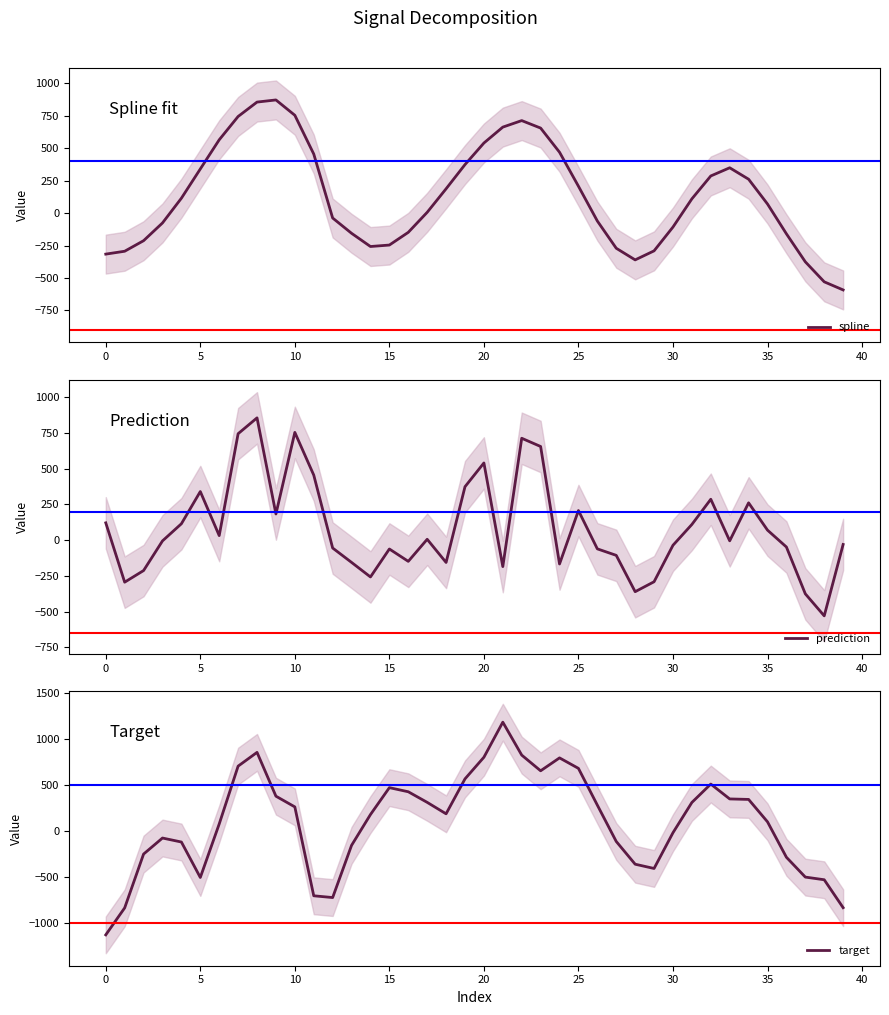

What is the highest value of the spline series?

872.1